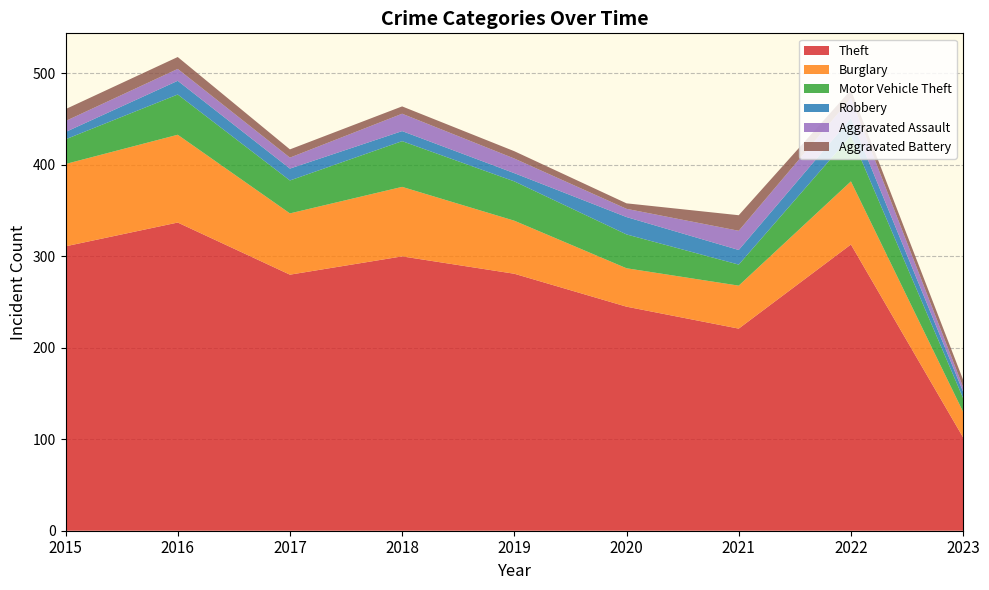

Reading left to right, what are all the values shown in this chart?

Theft: 2015=311	2016=337	2017=280	2018=300	2019=281	2020=245	2021=221	2022=313	2023=102
Burglary: 2015=90	2016=96	2017=67	2018=76	2019=58	2020=42	2021=47	2022=69	2023=28
Motor Vehicle Theft: 2015=27	2016=44	2017=36	2018=50	2019=43	2020=37	2021=23	2022=50	2023=15
Robbery: 2015=8	2016=15	2017=13	2018=11	2019=9	2020=19	2021=16	2022=19	2023=7
Aggravated Assault: 2015=12	2016=13	2017=12	2018=19	2019=16	2020=9	2021=21	2022=22	2023=5
Aggravated Battery: 2015=13	2016=13	2017=9	2018=8	2019=8	2020=6	2021=17	2022=9	2023=8